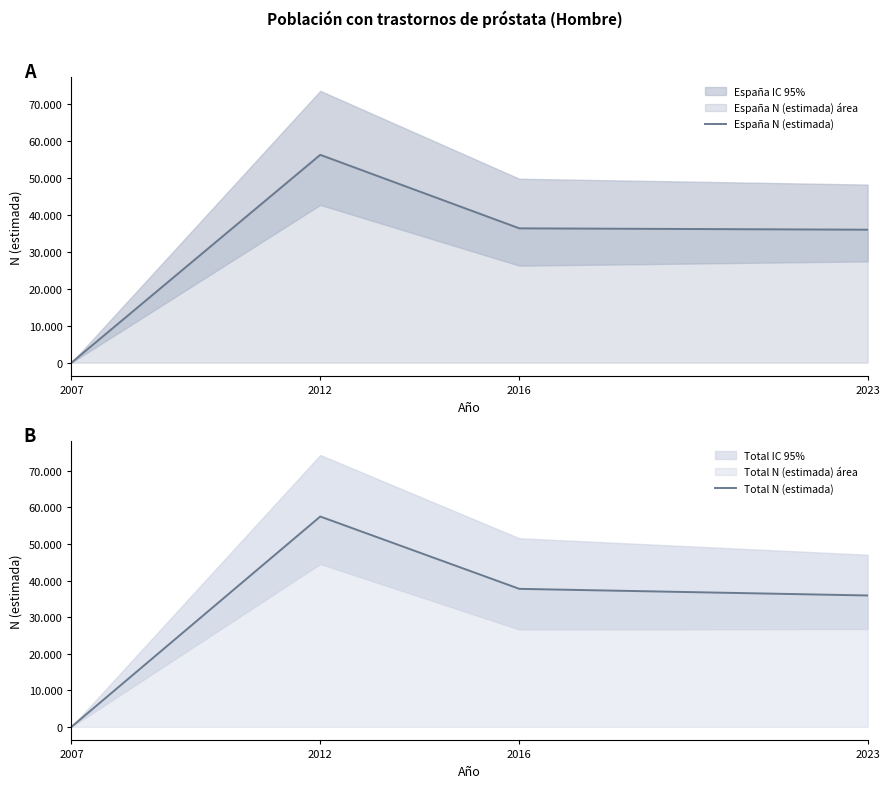

Reading left to right, what are all the values shown in this chart?

España N (estimada): 0	56153	36292	35924
Total N (estimada): 0	57514	37734	35924